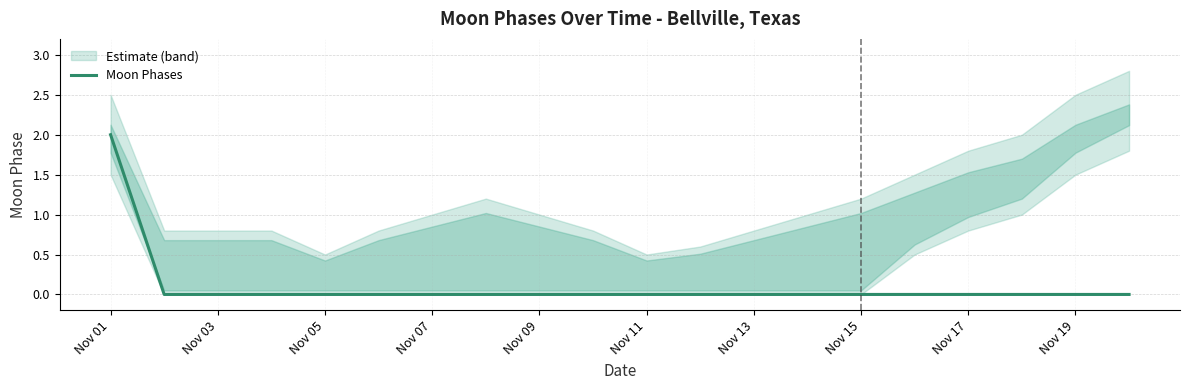

The value of Moon Phases at Nov 15 is 0. True or false?

True